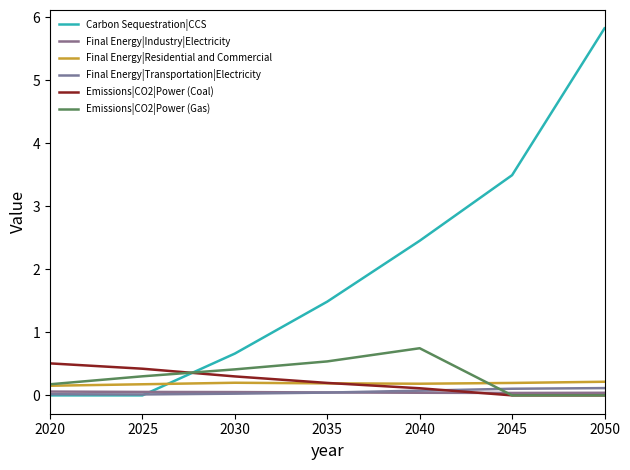

At which label does Final Energy|Industry|Electricity reach its minimum?

2045